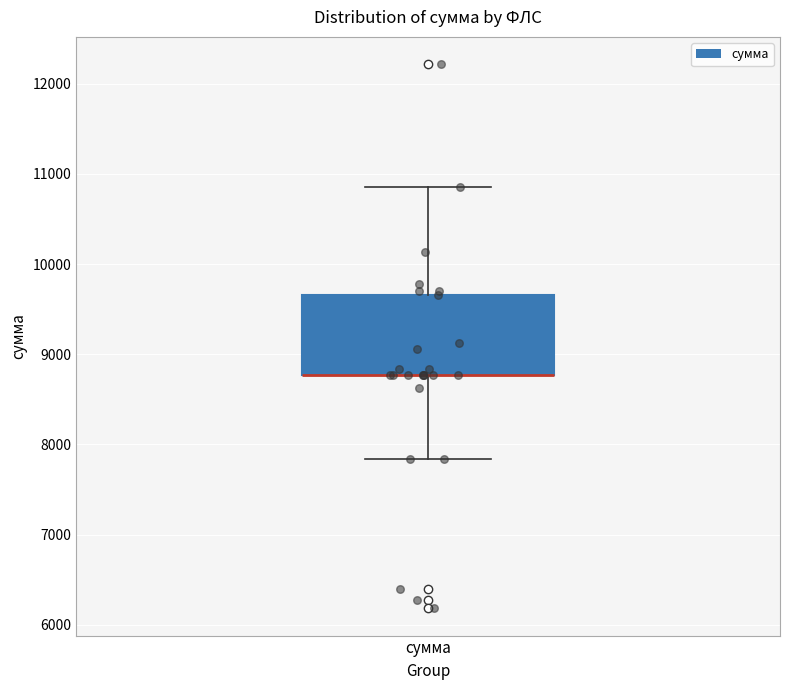

Transcribe this box plot: give where the median line is, the range the box spans, and where the two whiskers end, as read against the y-axis. The values are not printed on the chart, so give them approximately, as read against the axis.

median 8800 (drawn on the box's lower edge), box 8800 to 9700, whiskers 7800 to 10900